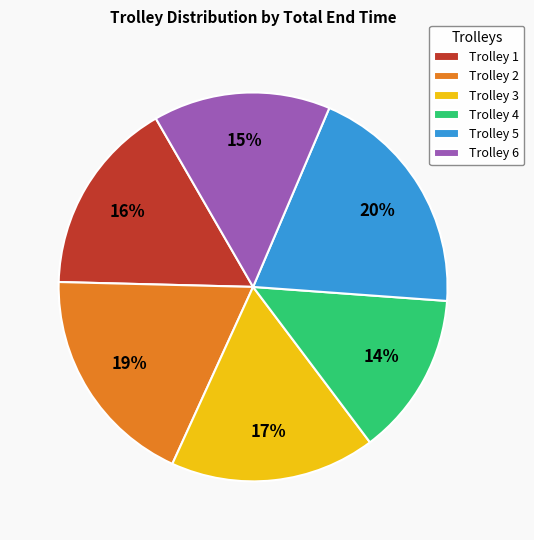

Do Trolley 1 and Trolley 6 together represent more than half of the pie?

No